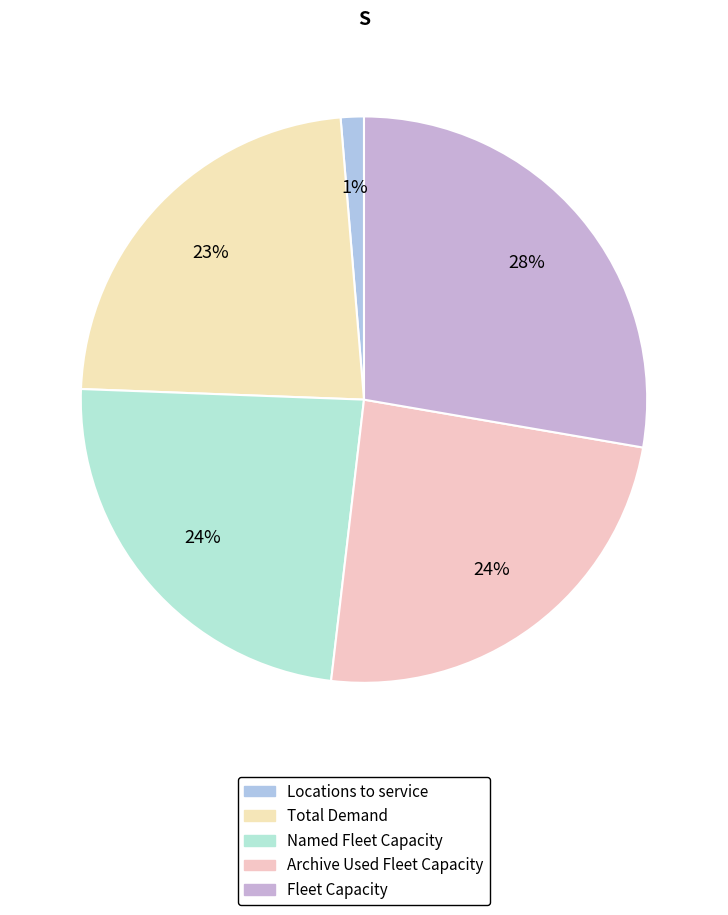

To the nearest percent, what is the combined percentage of Named Fleet Capacity and Total Demand?

47%